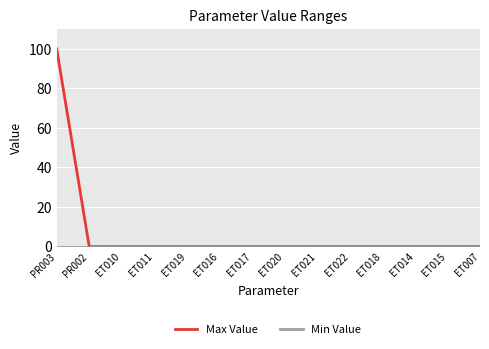

Which series has the largest total across all categories?

Max Value